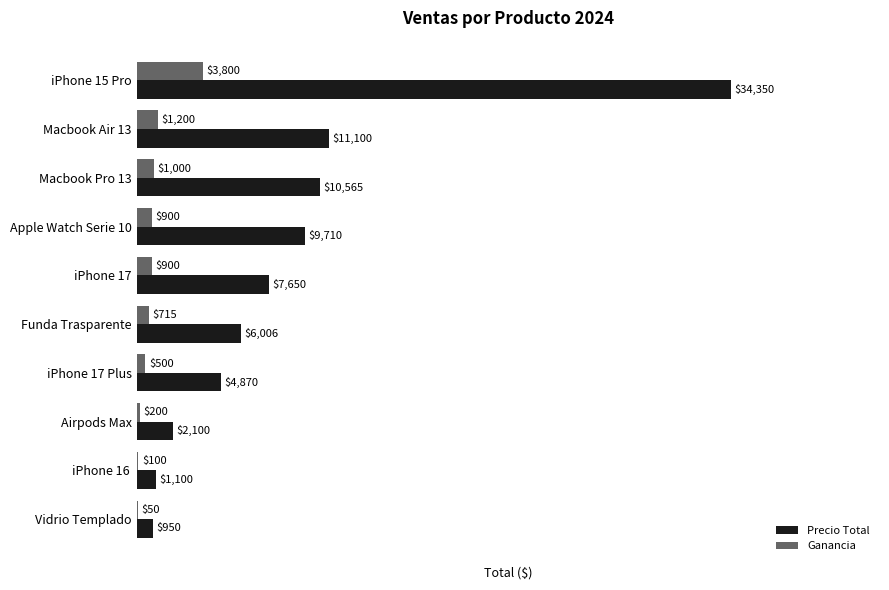

The value of Ganancia at iPhone 17 Plus is 500. True or false?

True